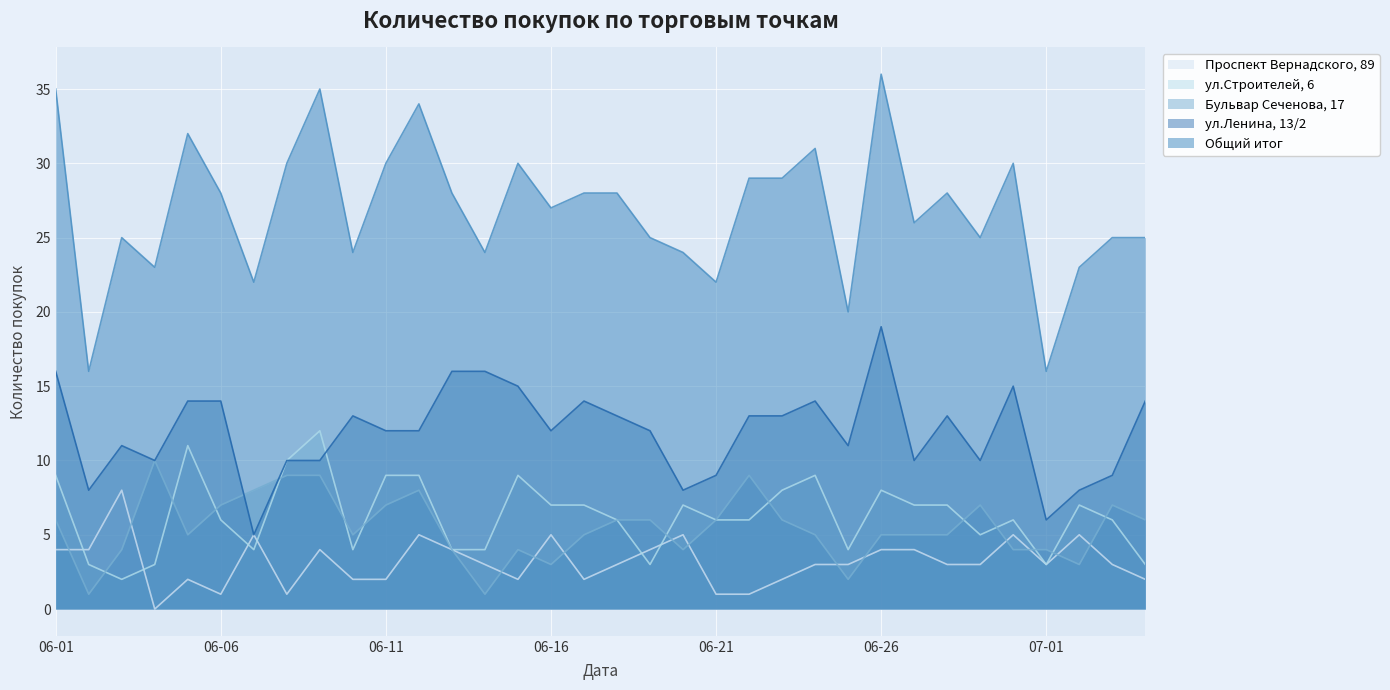

Read the Бульвар Сеченова, 17 value at 2022-06-22.

9